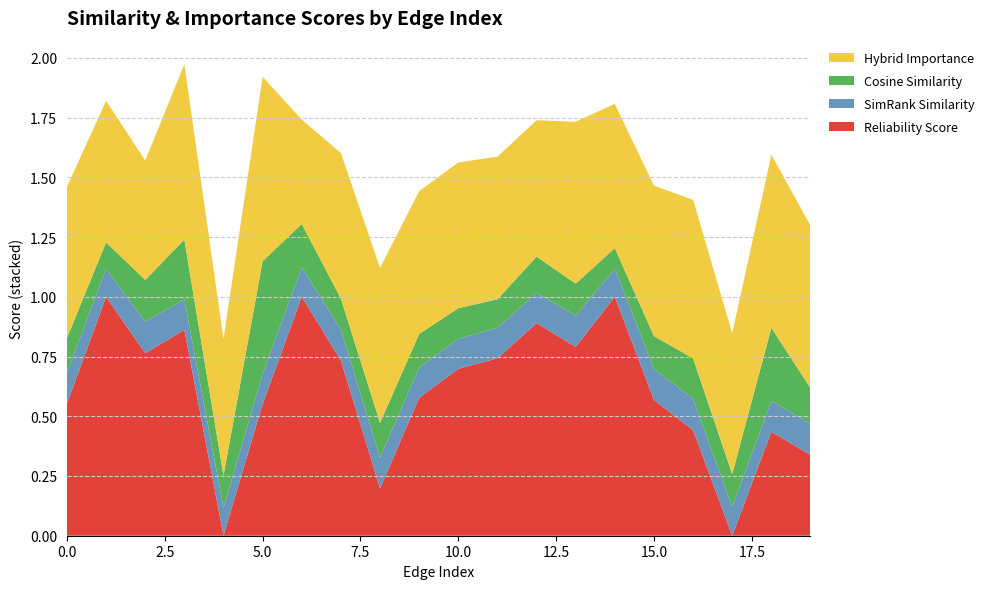

Reading right to left, extract all data points from this chart.

reliability_score: 19=0.3	18=0.4	17=0.0	16=0.4	15=0.6	14=1.0	13=0.8	12=0.9	11=0.7	10=0.7	9=0.6	8=0.2	7=0.7	6=1.0	5=0.6	4=0.0	3=0.9	2=0.8	1=1.0	0=0.6
simrank_similarity_to_test_node: 19=0.1	18=0.1	17=0.1	16=0.1	15=0.1	14=0.1	13=0.1	12=0.1	11=0.1	10=0.1	9=0.1	8=0.1	7=0.1	6=0.1	5=0.1	4=0.1	3=0.1	2=0.1	1=0.1	0=0.1
cosine_similarity_to_test_node: 19=0.2	18=0.3	17=0.1	16=0.2	15=0.1	14=0.1	13=0.1	12=0.2	11=0.1	10=0.1	9=0.1	8=0.1	7=0.1	6=0.2	5=0.5	4=0.1	3=0.3	2=0.2	1=0.1	0=0.1
hybrid_importance: 19=0.7	18=0.7	17=0.6	16=0.7	15=0.6	14=0.6	13=0.7	12=0.6	11=0.6	10=0.6	9=0.6	8=0.6	7=0.6	6=0.4	5=0.8	4=0.6	3=0.7	2=0.5	1=0.6	0=0.6